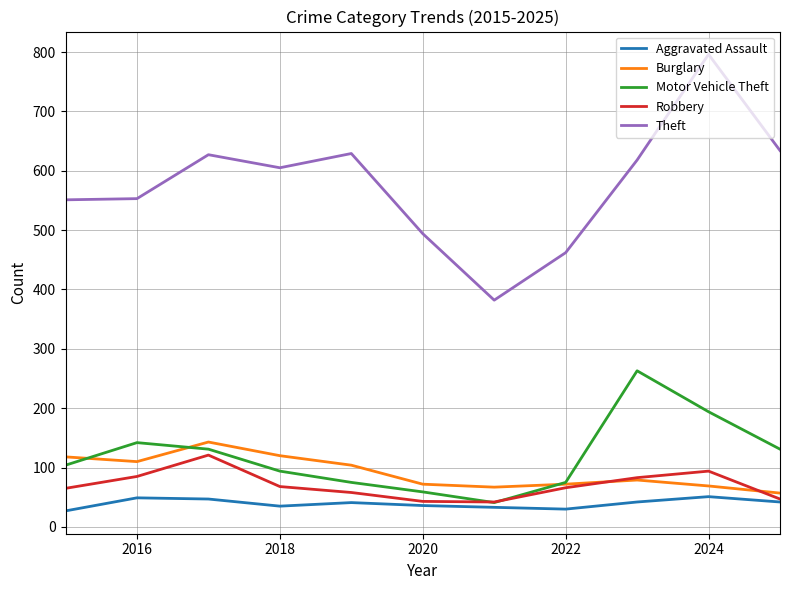

Which series has the widest spread of values?

Theft